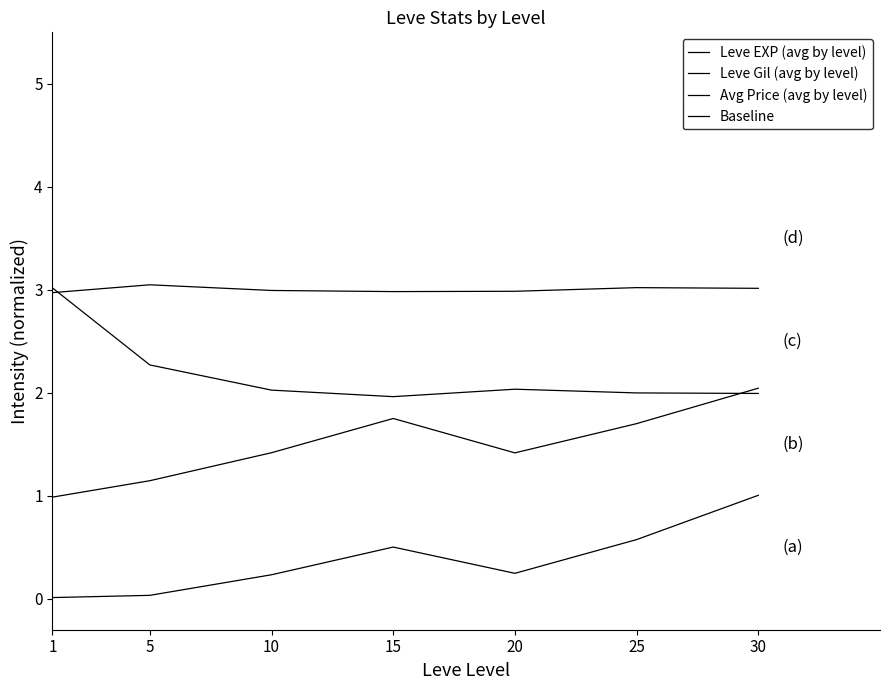

At which label does Leve Gil (avg by level) reach its peak?

30